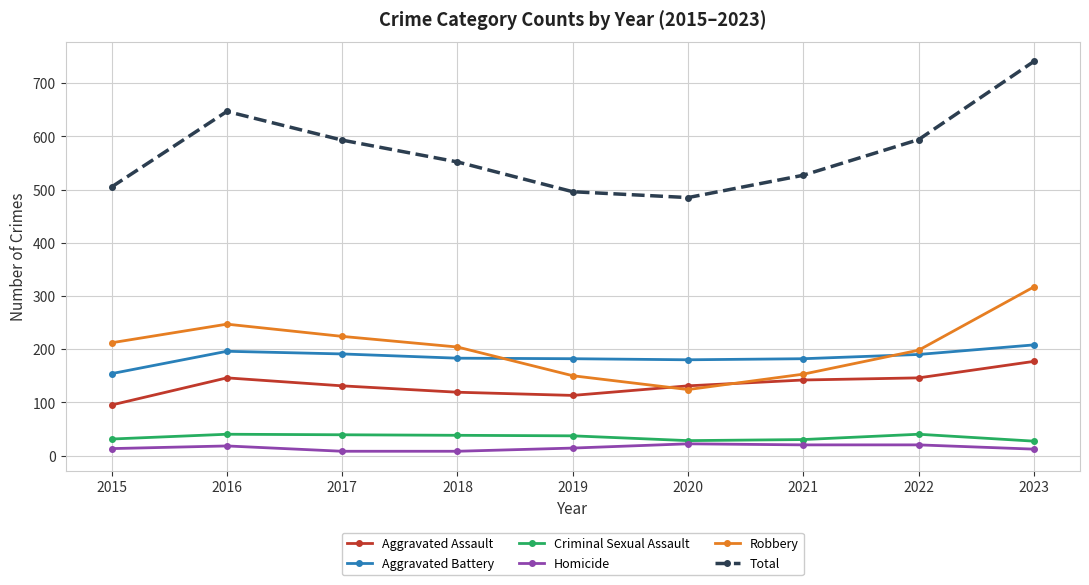

True or false: Total has a value of 593 at 2017.

True